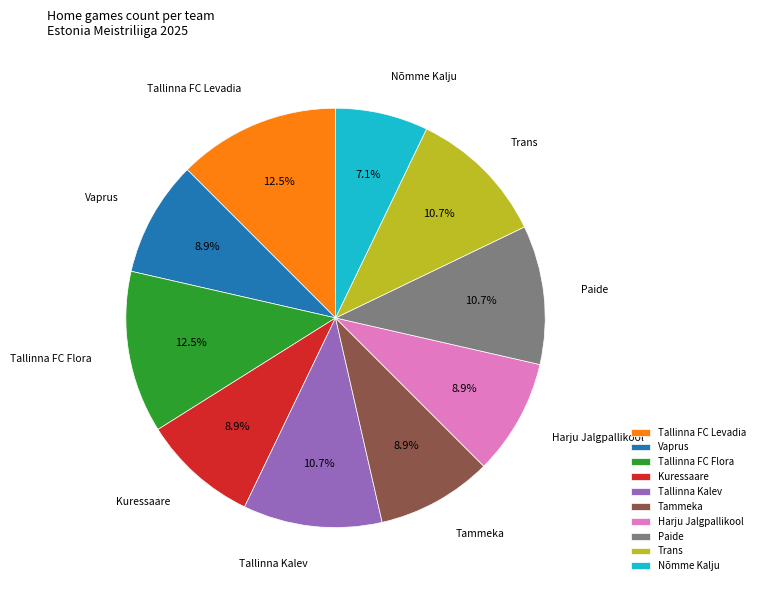

What is the ratio of the value at Harju Jalgpallikool to the value at Kuressaare?

1.0